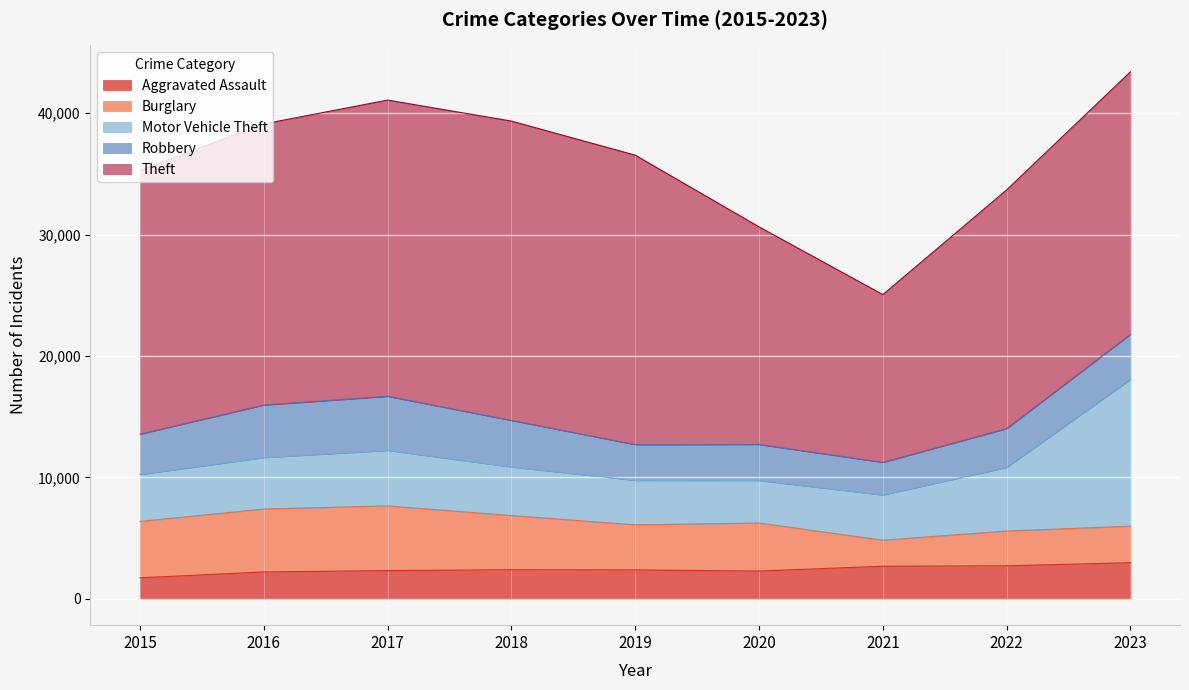

True or false: Burglary and Motor Vehicle Theft intersect in this chart.

True